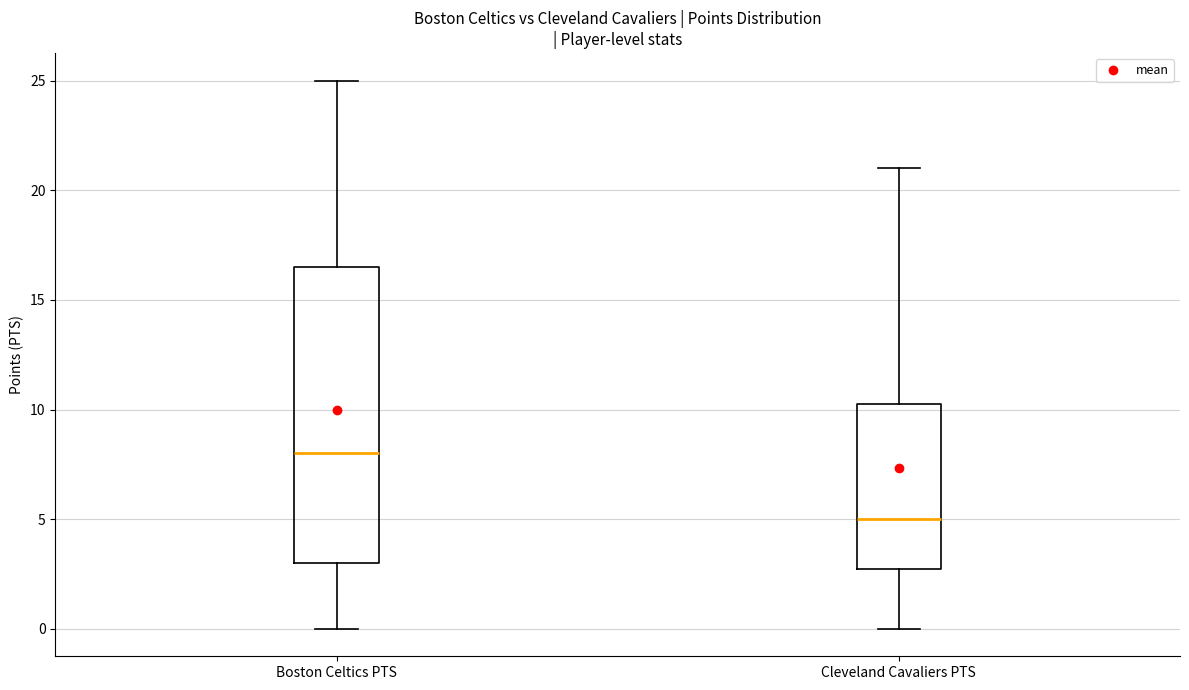

Reading left to right, read every box against the y-axis: the position of its median line, the range the box covers, and the ends of its whiskers. The values are not printed on the chart, so give them approximately, as read against the axis.

Boston Celtics PTS: median 8.0, box 3.0 to 16.5, whiskers 0.0 to 25.0
Cleveland Cavaliers PTS: median 5.0, box 3.0 to 10.5, whiskers 0.0 to 21.0